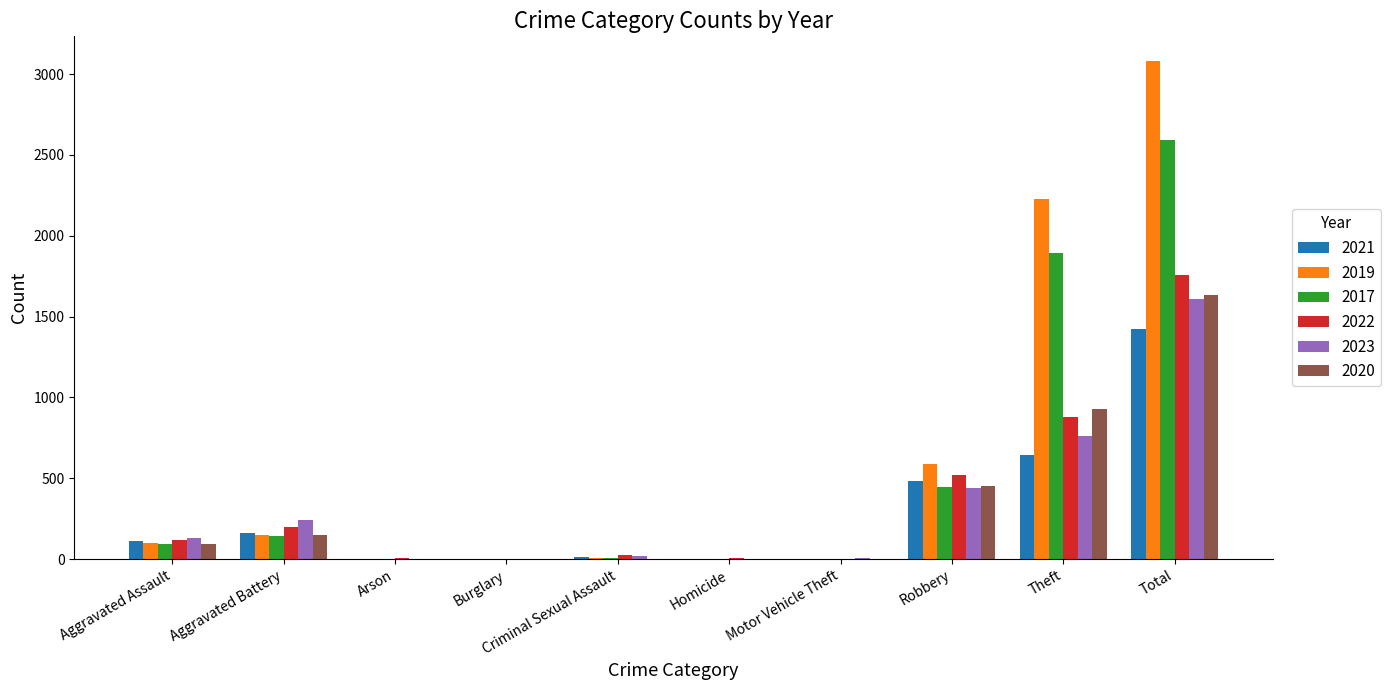

How many distinct data groups are displayed?

6